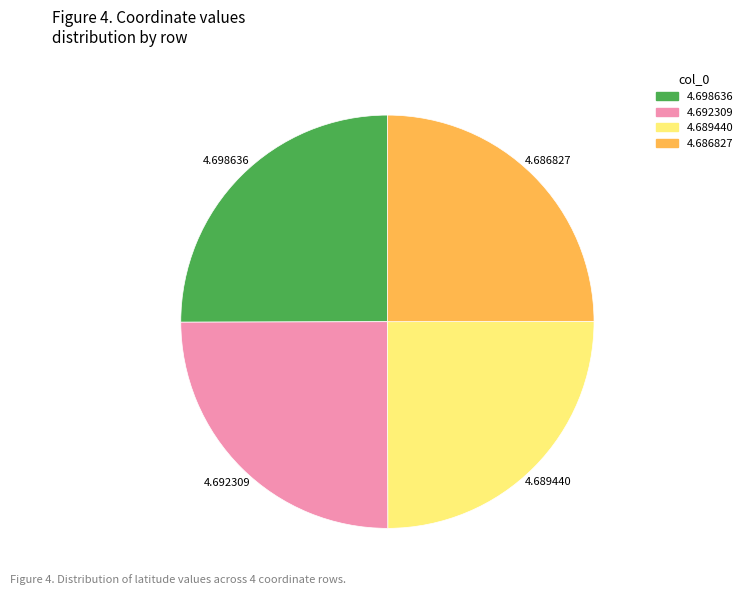

Count the number of slices in the pie.

4